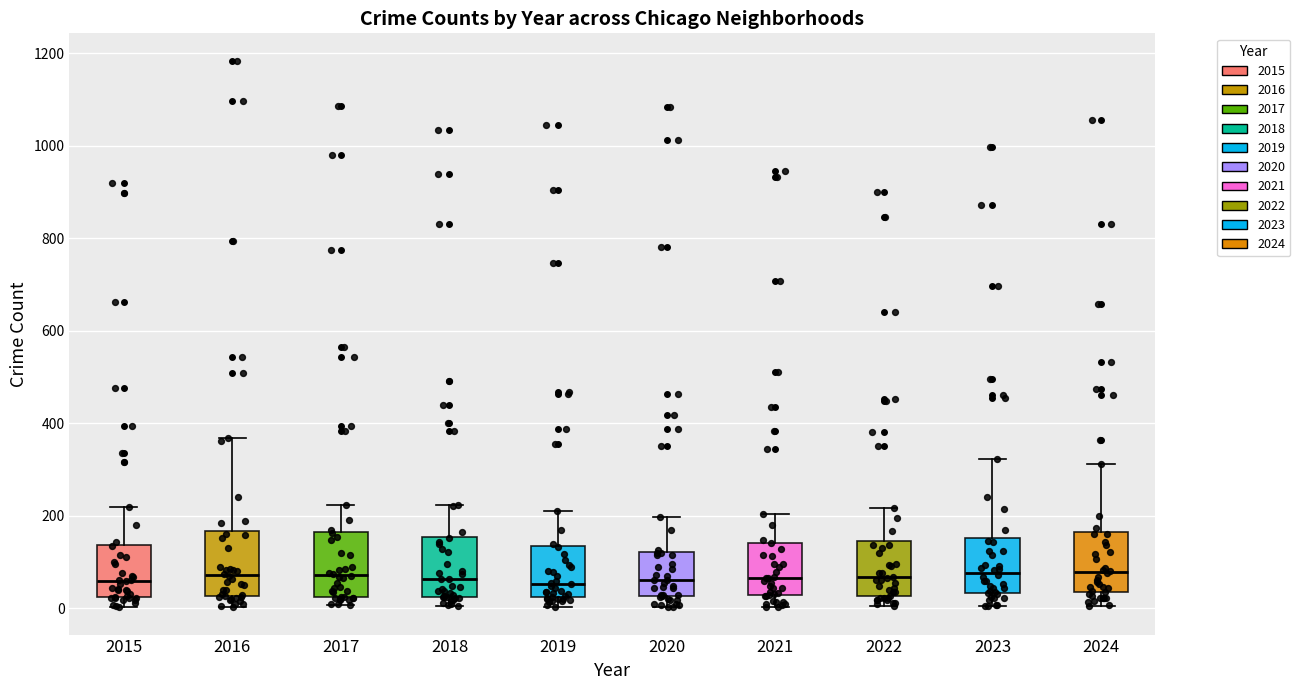

Where does the upper whisker of the box at x = 2017 end on the y-axis? The values are not printed on the chart, so give them approximately, as read against the axis.

220